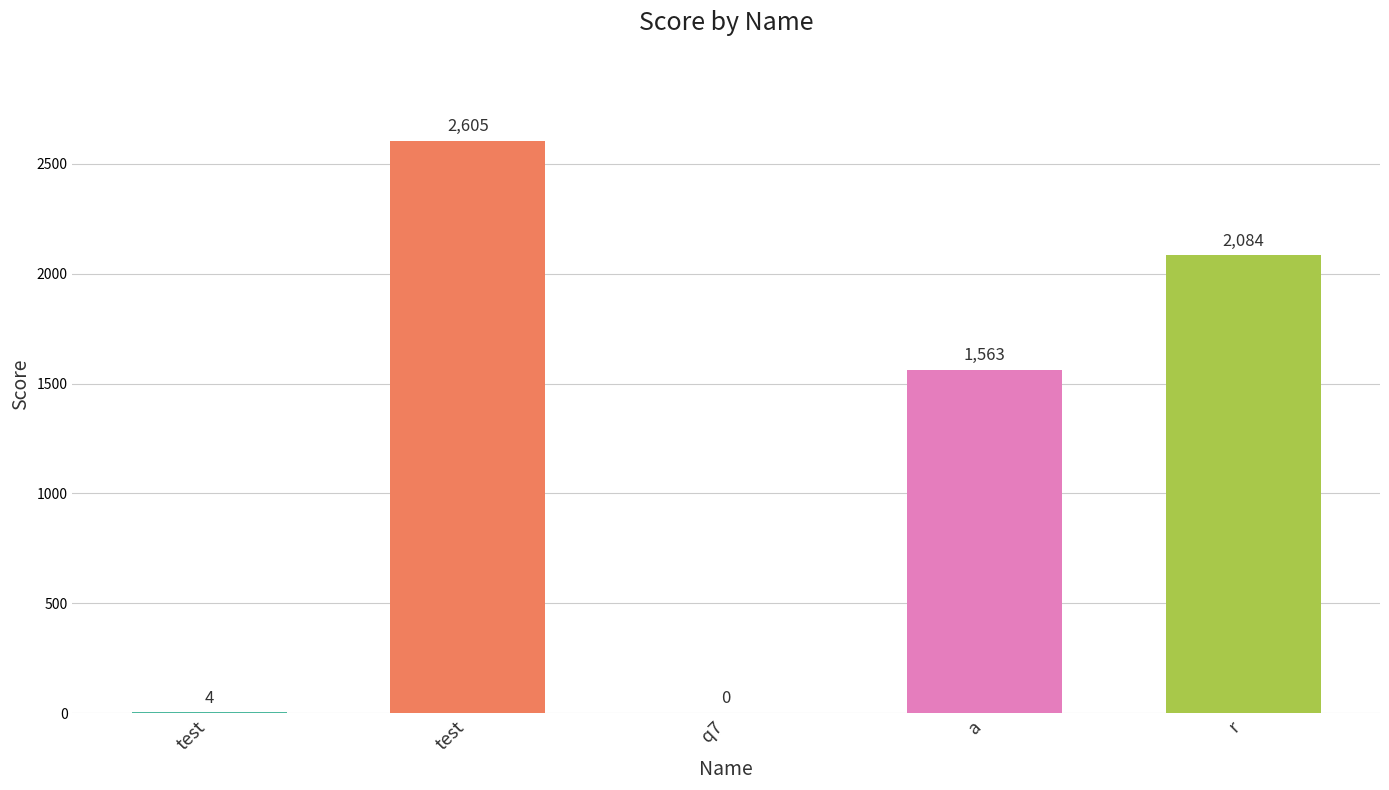

Count the number of data series in this chart.

1